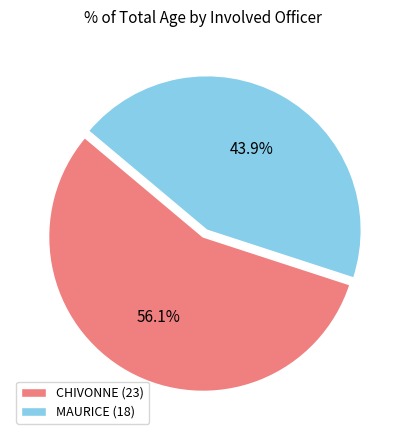

Which slice is the smallest?

MAURICE